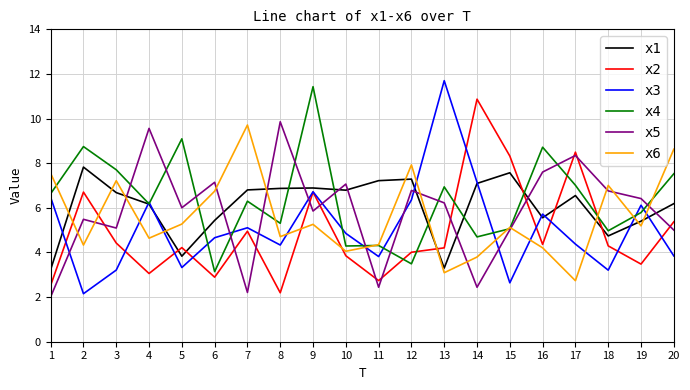

At which category is the sum across all series the highest?

9